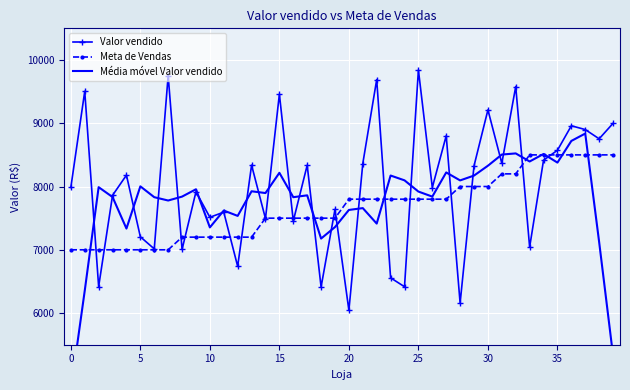

List the series in order of their peak value, highest first.

Valor vendido, Média móvel Valor vendido, Meta de Vendas